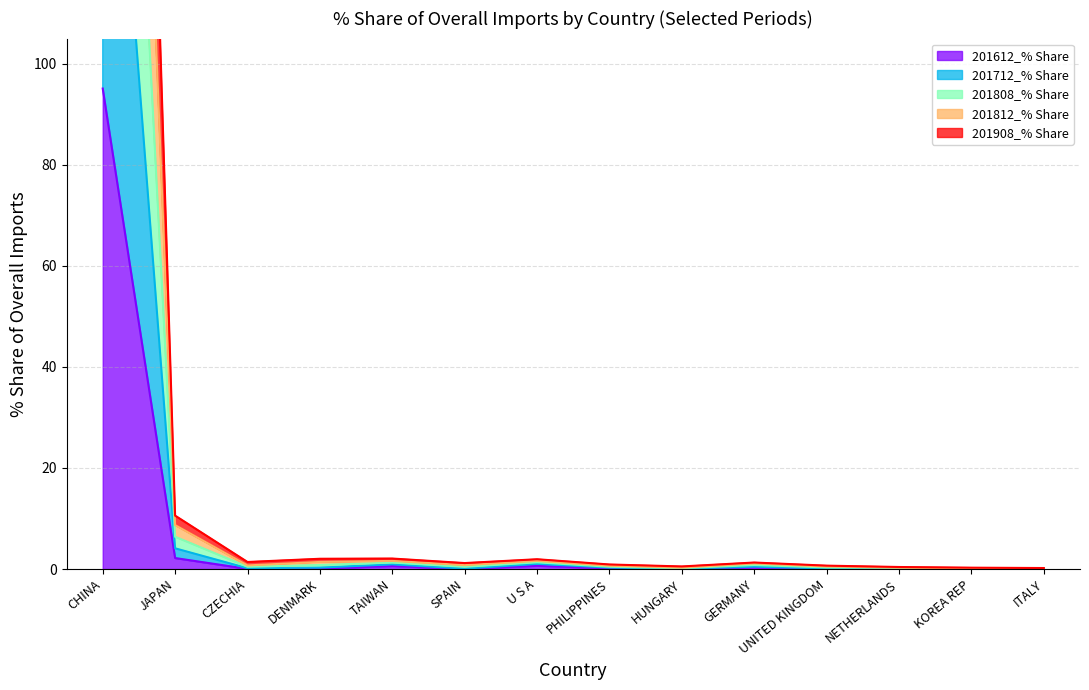

True or false: 201712_% Share and 201612_% Share cross at least once.

False